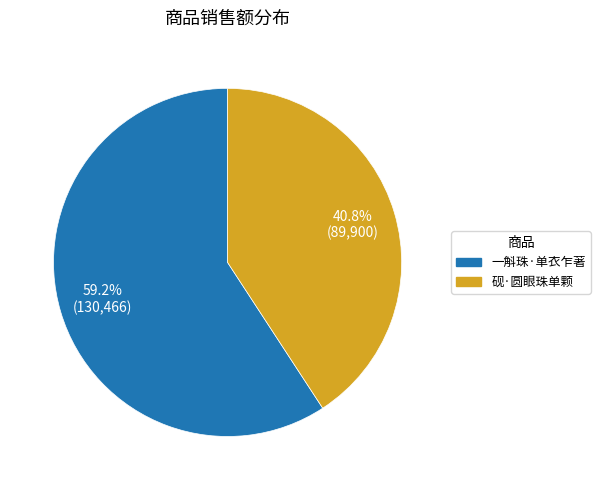

What percentage do 一斛珠·单衣乍著 and 砚·圆眼珠单颗 together represent?

100.0%